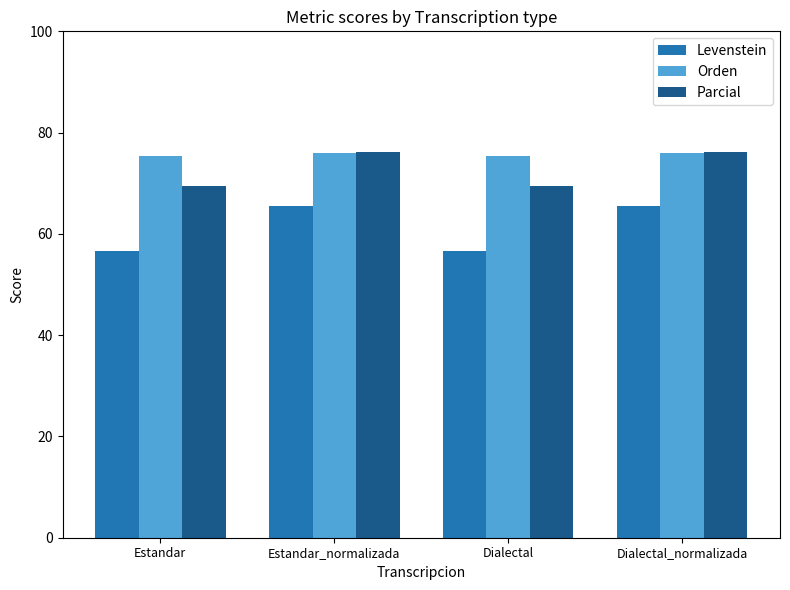

Rank the series at Estandar from lowest to highest value.

Levenstein, Parcial, Orden